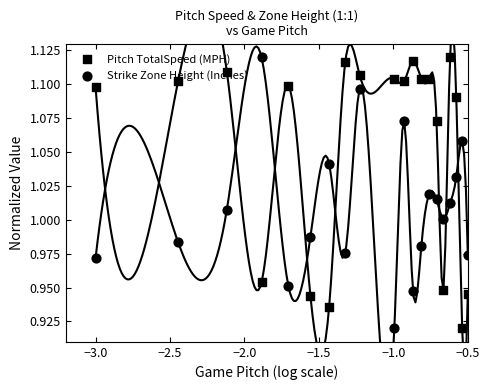

Which series reaches the minimum Y coordinate?

Pitch TotalSpeed (MPH)